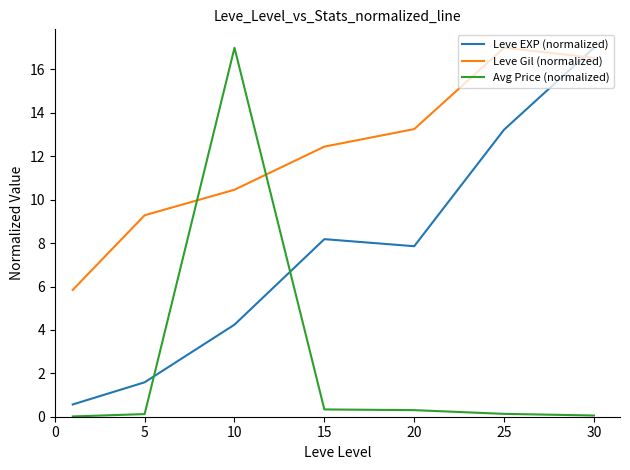

True or false: Leve Gil (normalized) and Avg Price (normalized) cross at least once.

True